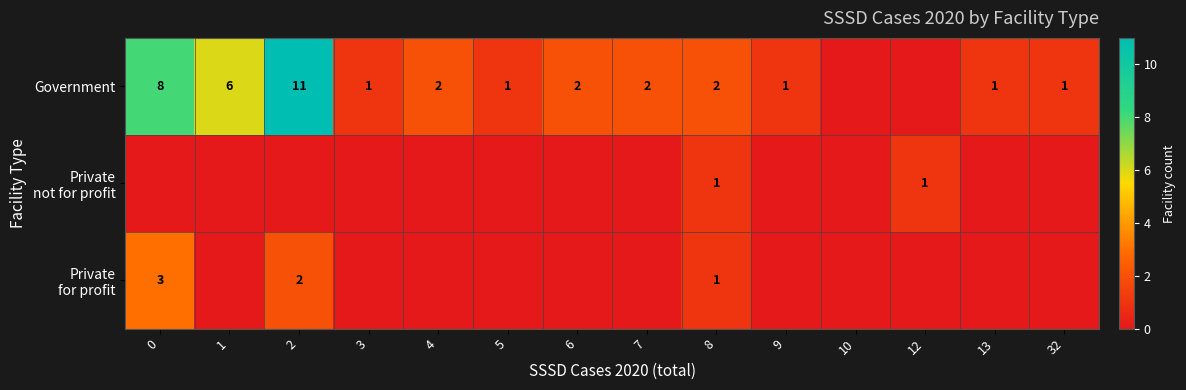

Is it true that Government equals 1 at 9?

True